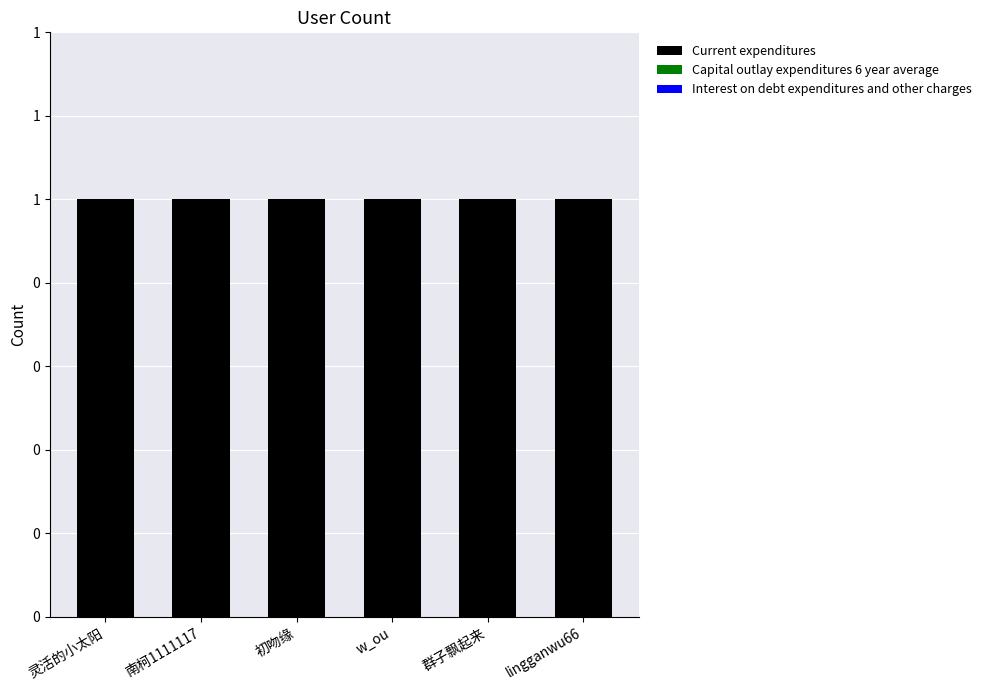

What is the label of the 2nd bar from the left?

南柯1111117